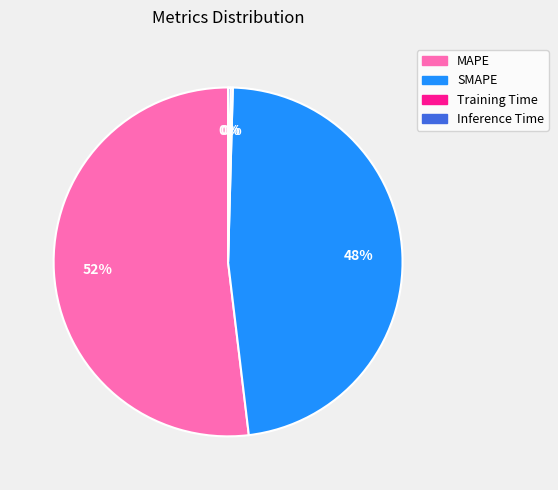

Is it true that MAPE is 52% of the pie?

True